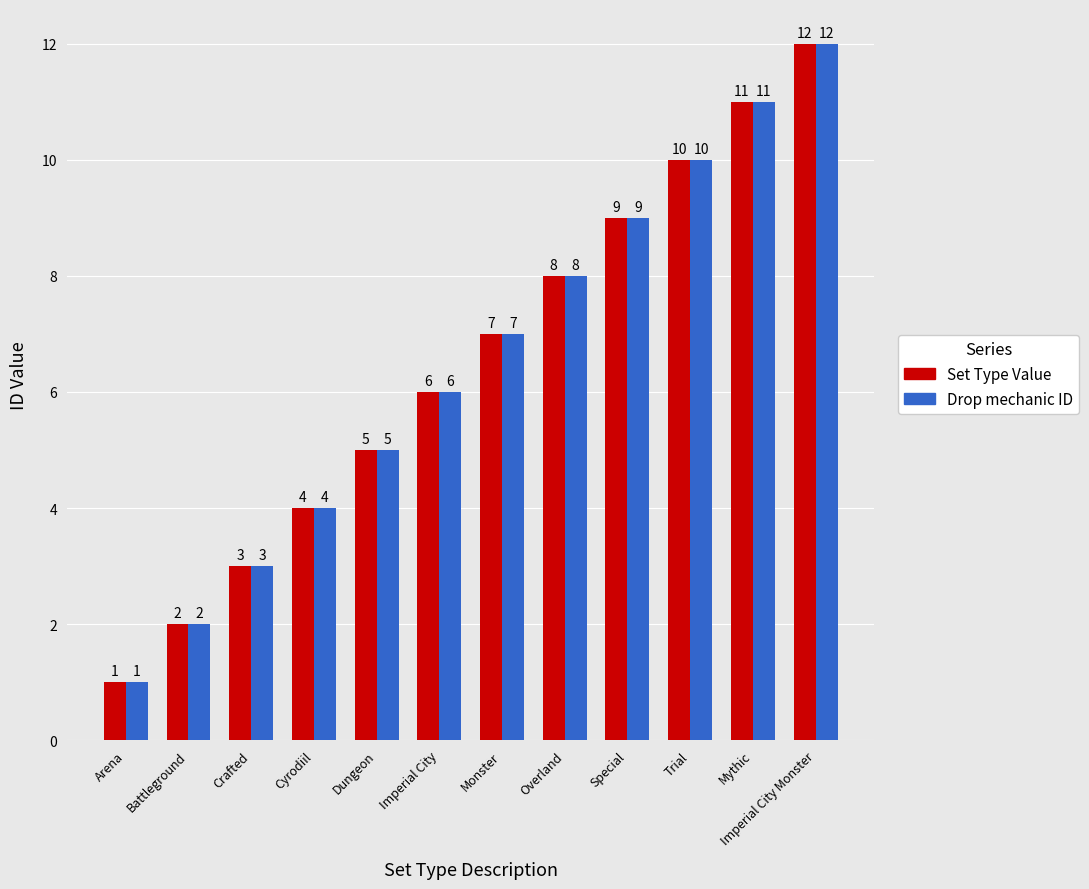

Rank the categories by Set Type Value value from highest to lowest.

Imperial City Monster, Mythic, Trial, Special, Overland, Monster, Imperial City, Dungeon, Cyrodiil, Crafted, Battleground, Arena